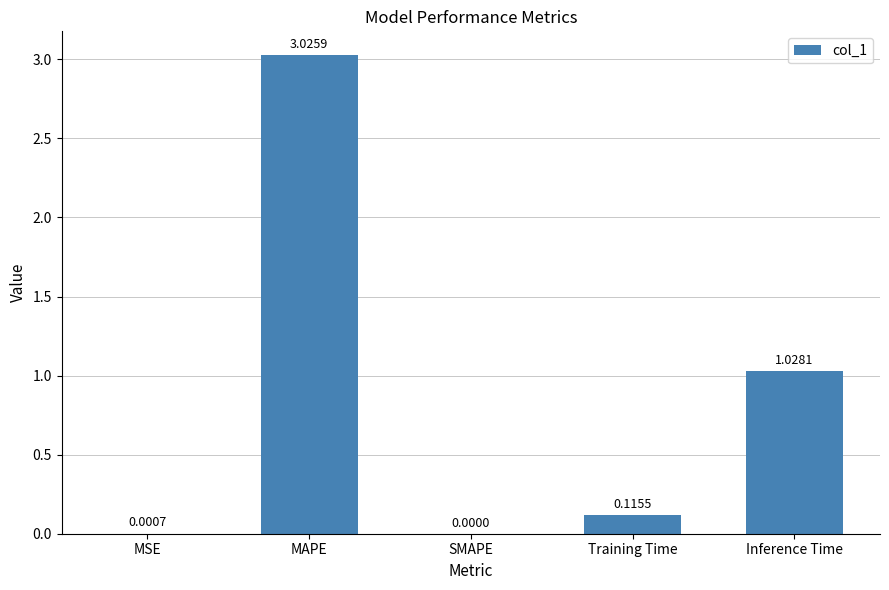

What is the sum of all values?

4.2